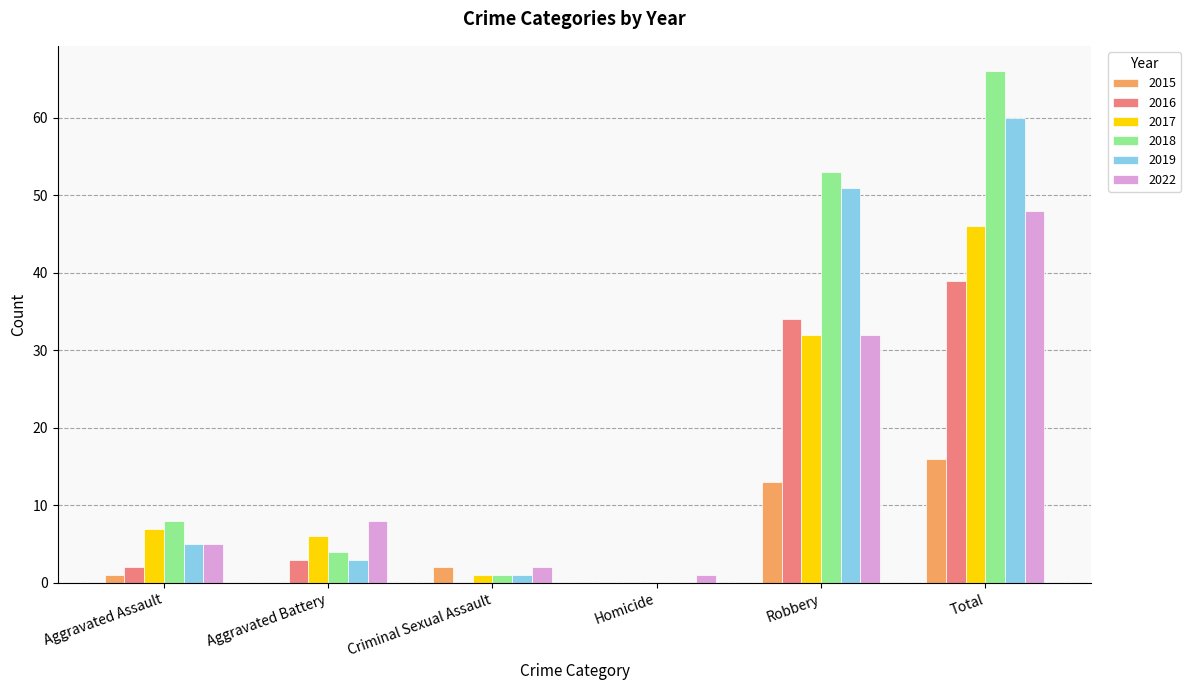

At which category does the chart reach its peak across all series?

Total